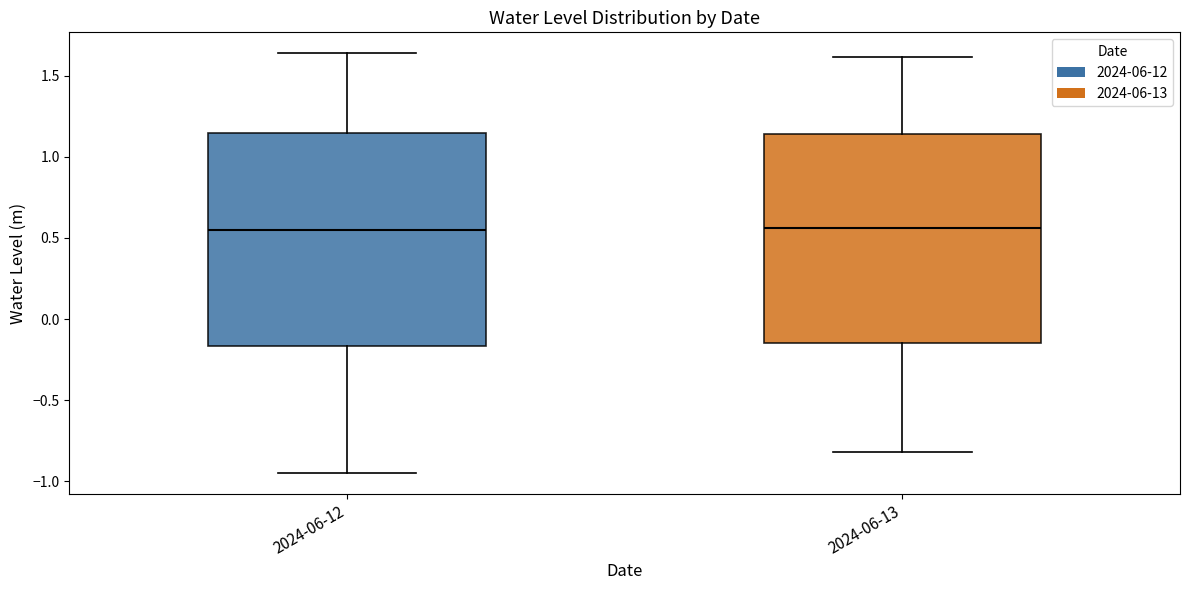

Reading left to right, transcribe this box plot: for each box, give where its median line is, the range the box spans, and where its two whiskers end, as read against the y-axis. The values are not printed on the chart, so give them approximately, as read against the axis.

2024-06-12: median 0.55, box -0.15 to 1.15, whiskers -0.95 to 1.65
2024-06-13: median 0.55, box -0.15 to 1.15, whiskers -0.80 to 1.60